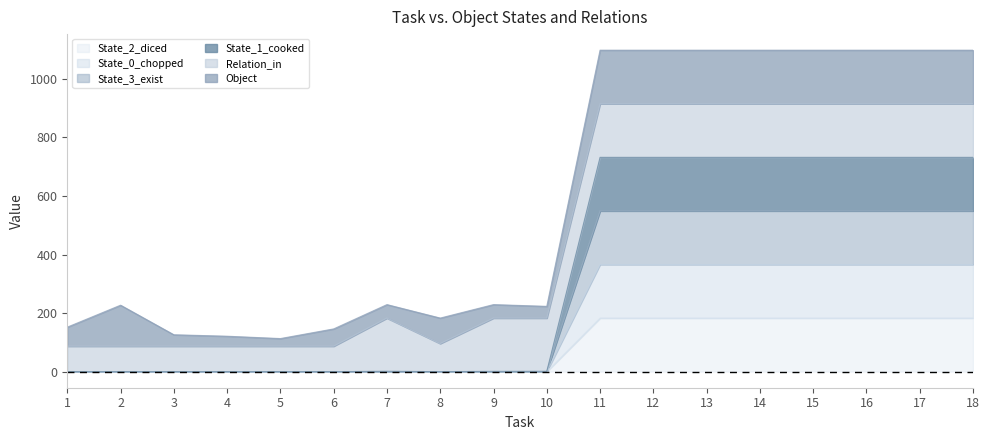

How many values in State_2_diced are above zero?

8